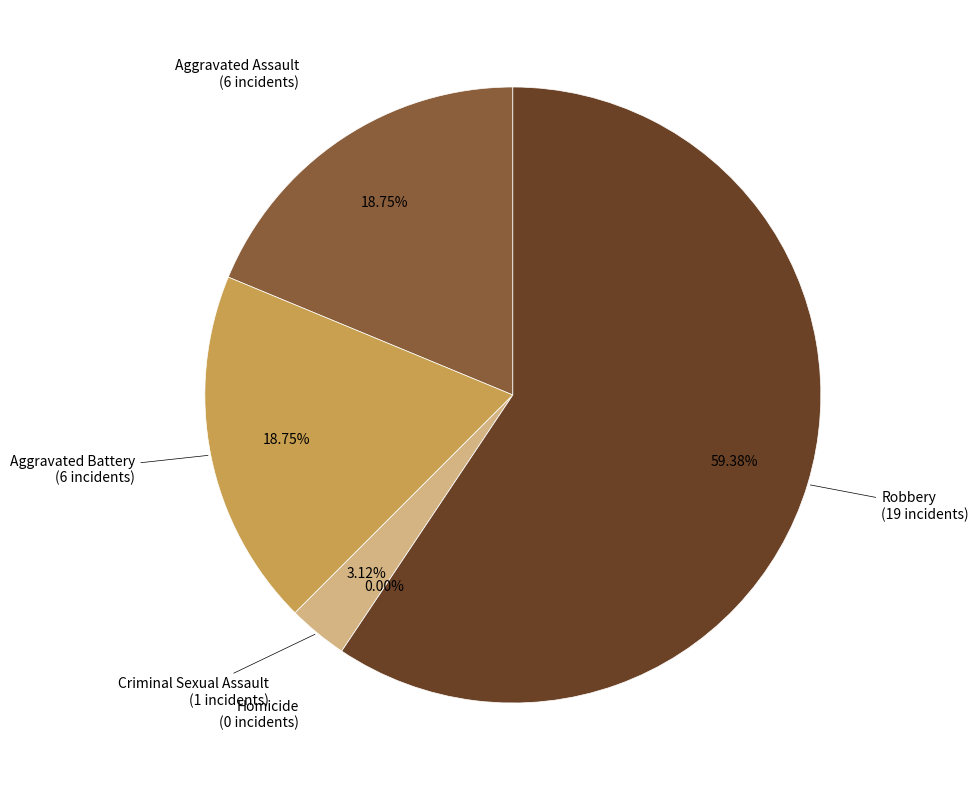

To the nearest percent, what is the average slice percentage?

20%